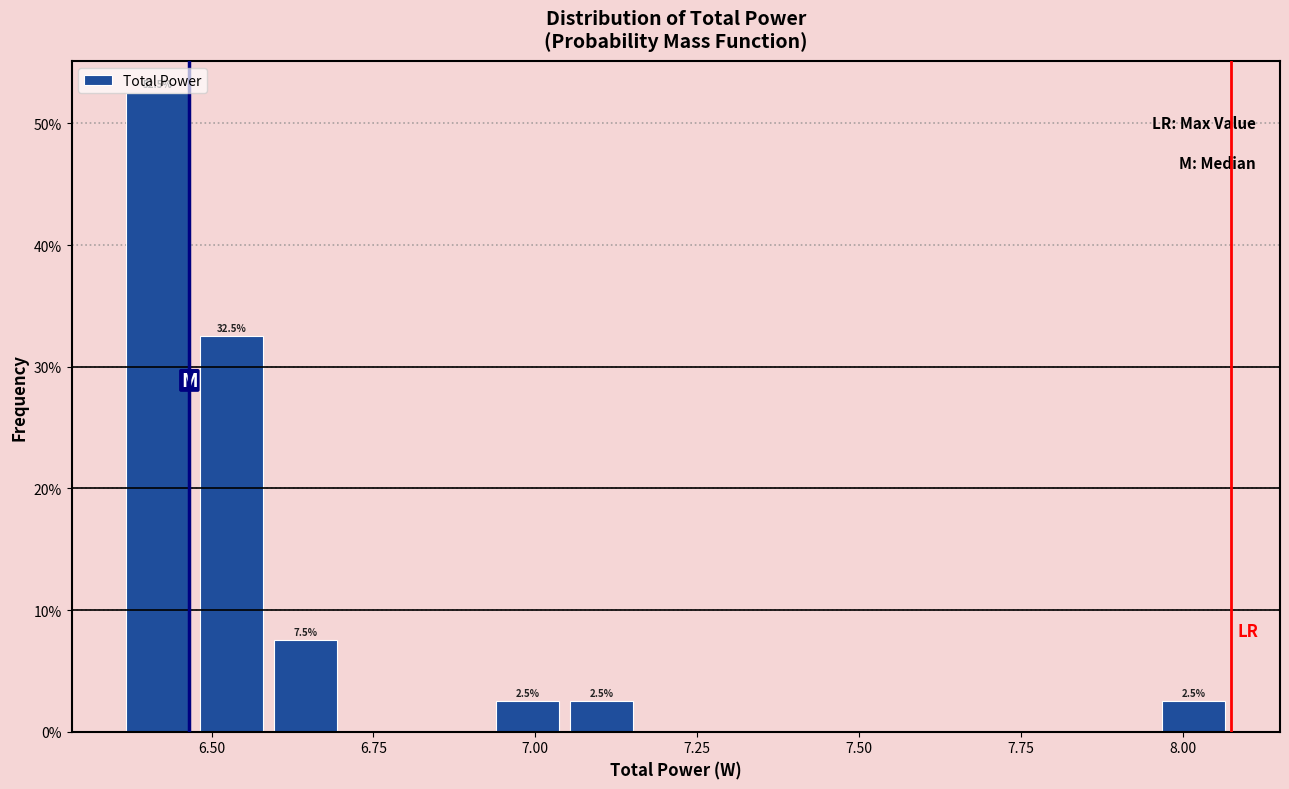

Around what value on the x-axis is the tallest bar? Give the approximate position of its centre, as read against the axis.

6.40